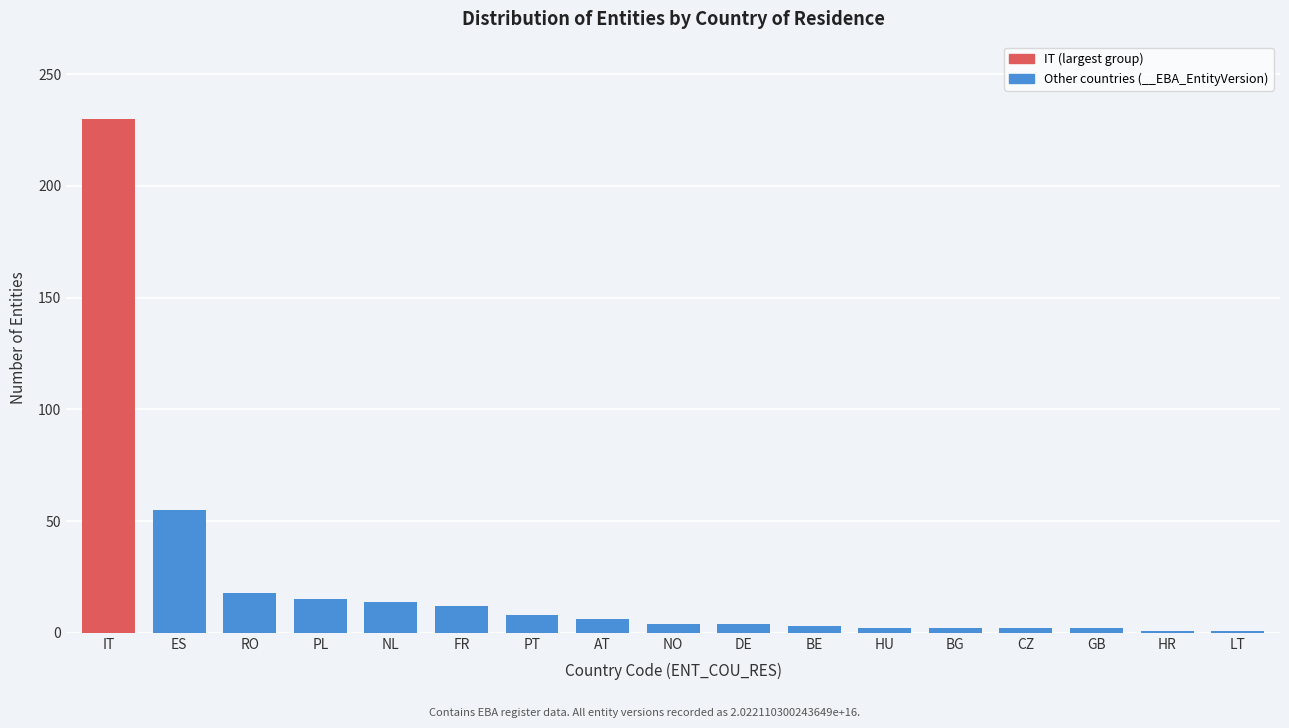

Between PL and ES, which is larger?

ES